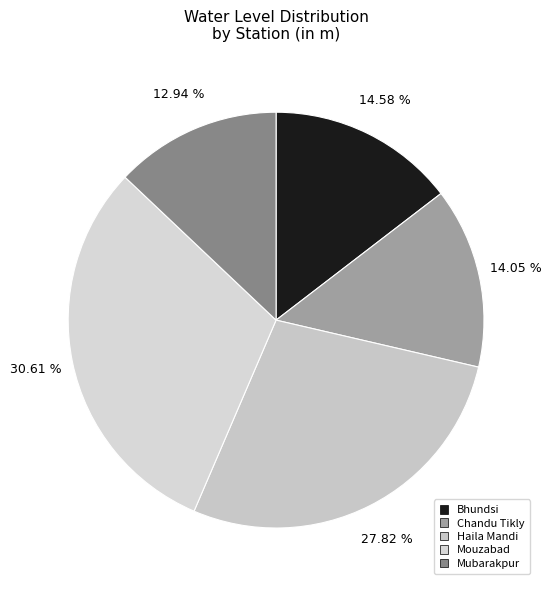

Does Bhundsi represent more than half of the total?

No